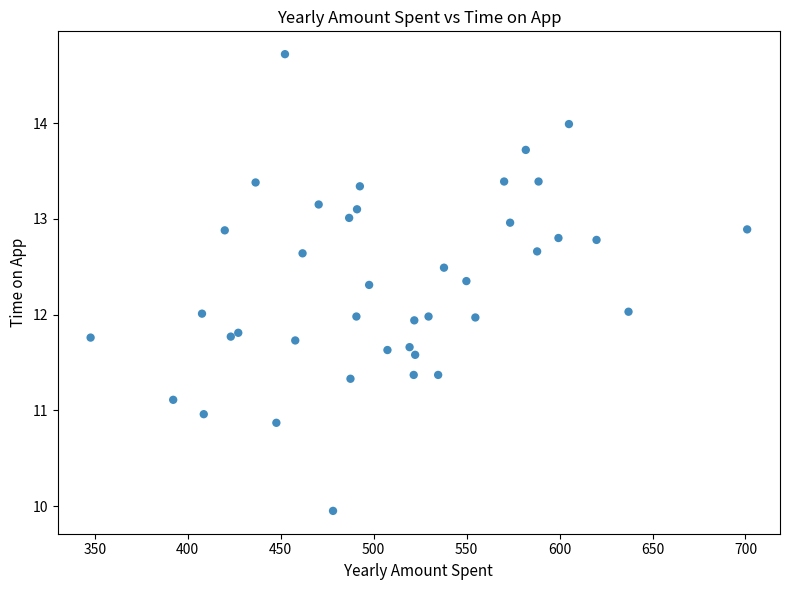

What is the range of Y values (max minus min)?

4.8